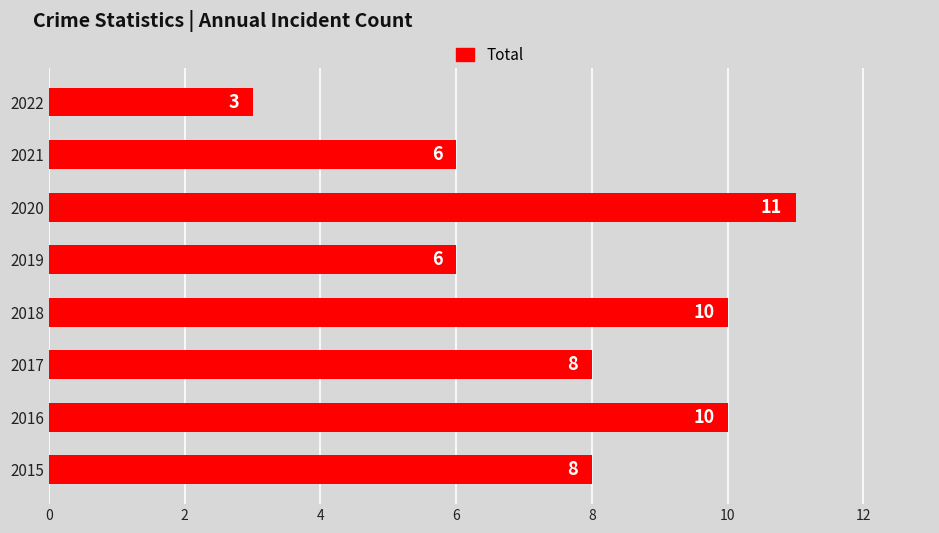

What is the difference between the maximum and minimum values?

8